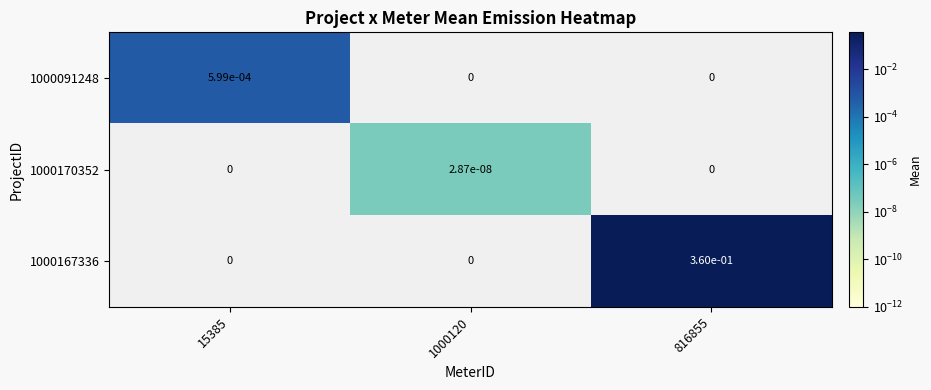

How many categories are shown in the chart?

3